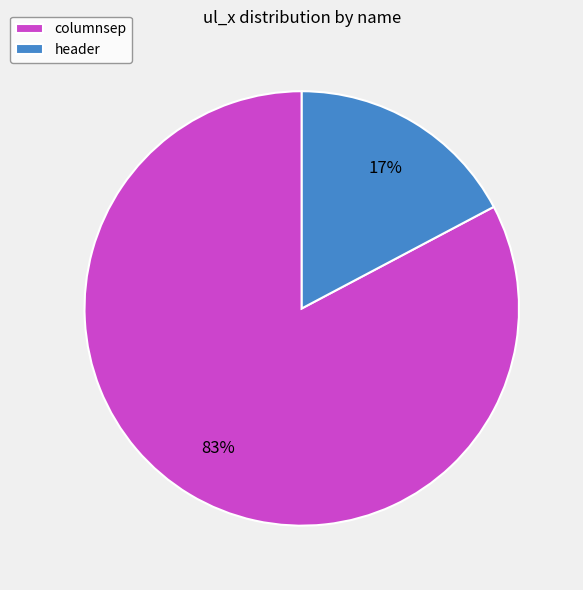

To the nearest percent, what percentage of the pie is columnsep?

83%